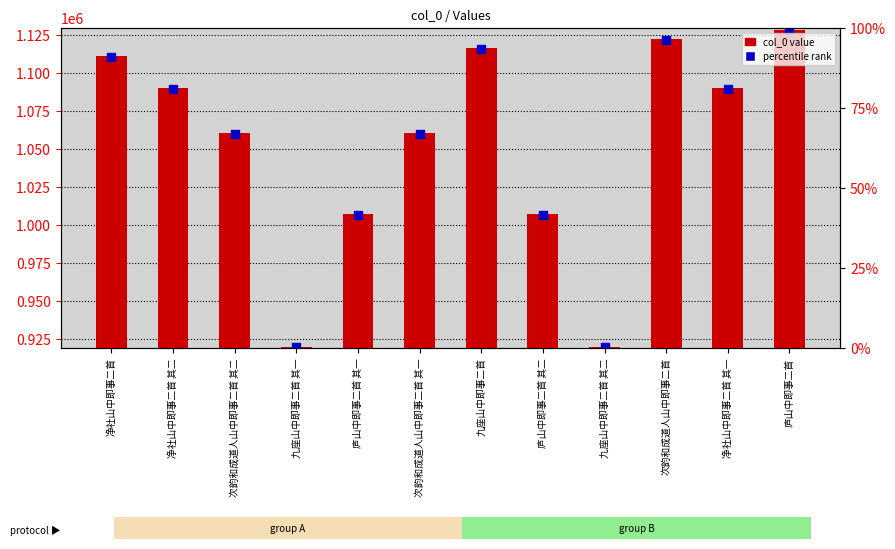

Which series has the largest total across all categories?

col_0